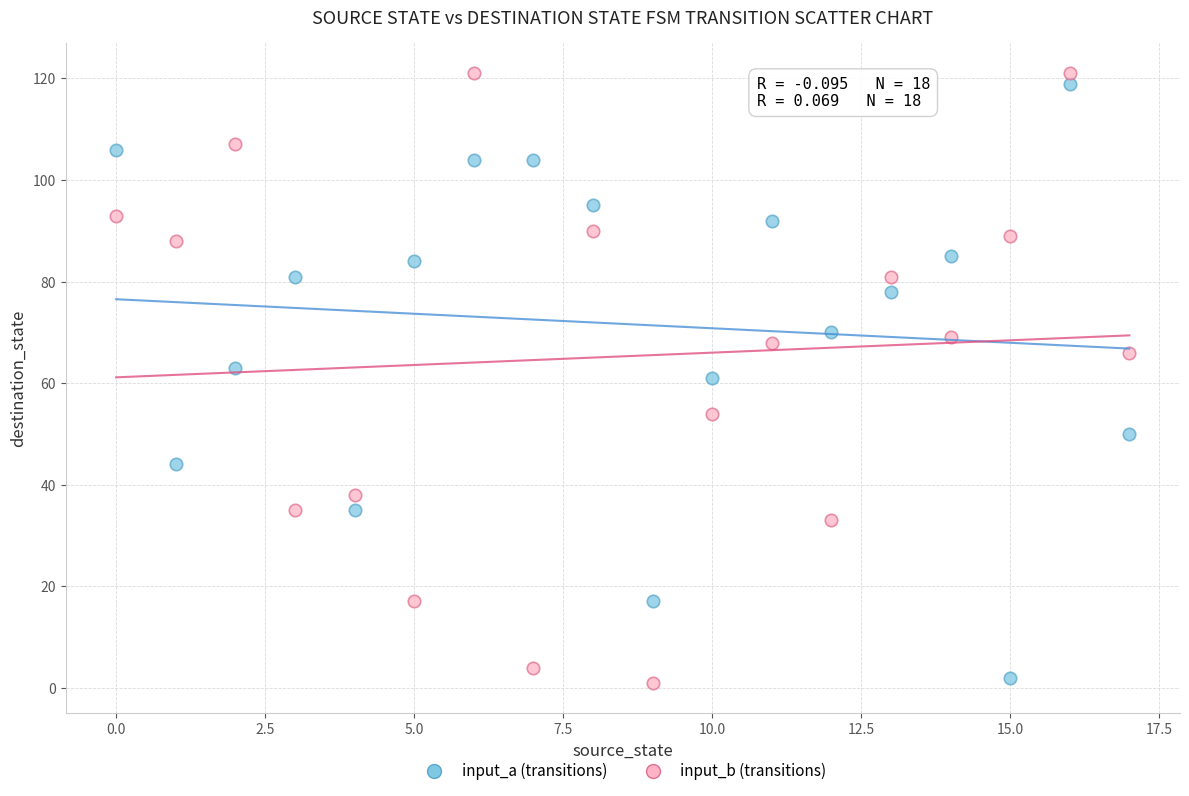

Across all data points, what is the range of Y values (max minus min)?

120